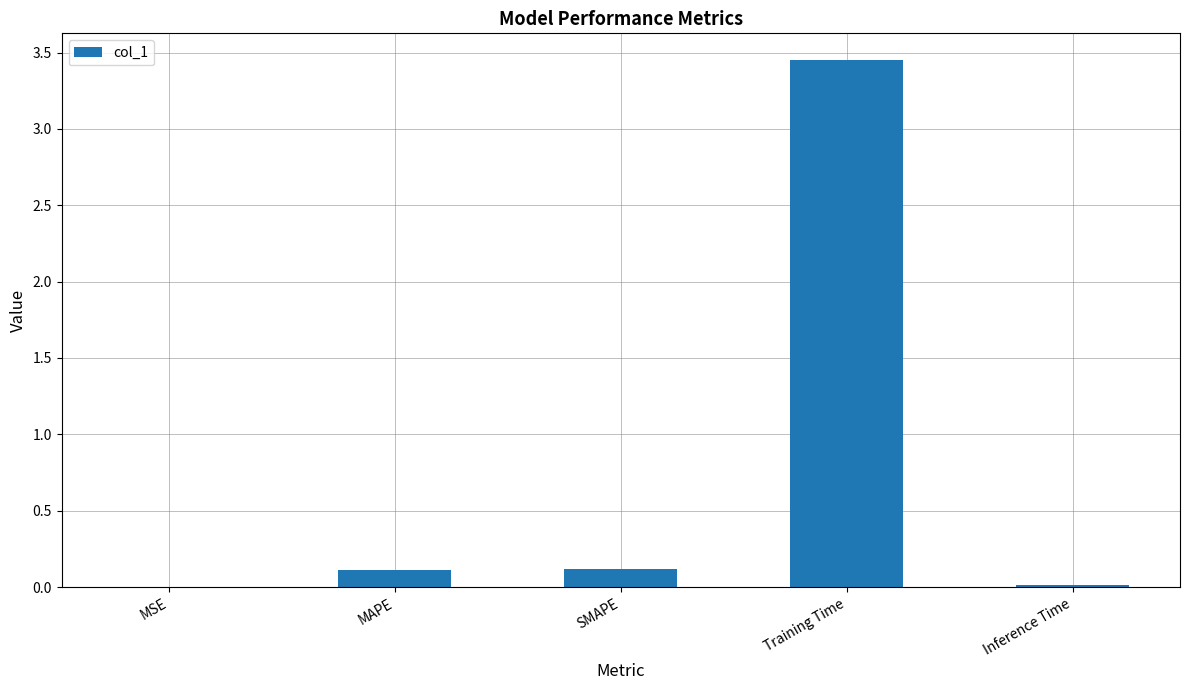

What is the sum of the values at Training Time and MAPE?

3.6